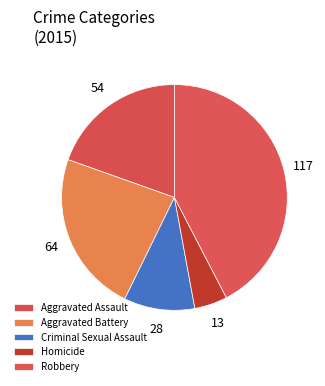

Which category has the biggest portion of the pie?

Robbery